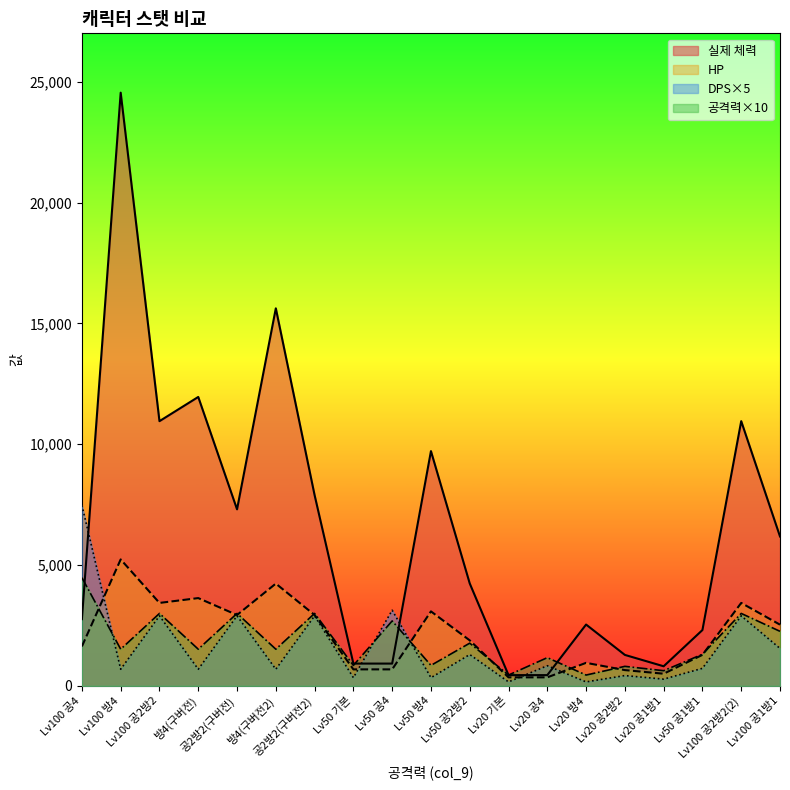

What is the greatest value displayed?

24552.1